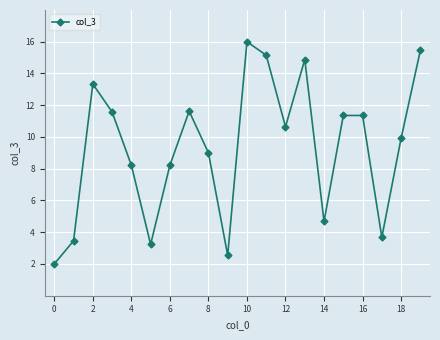

What is the average value?

9.3